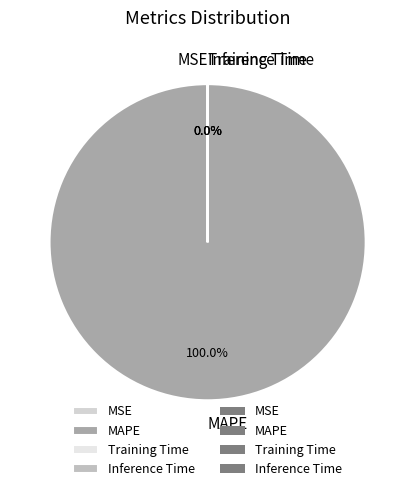

Rank the categories by value from highest to lowest.

MAPE, MSE, Training Time, Inference Time